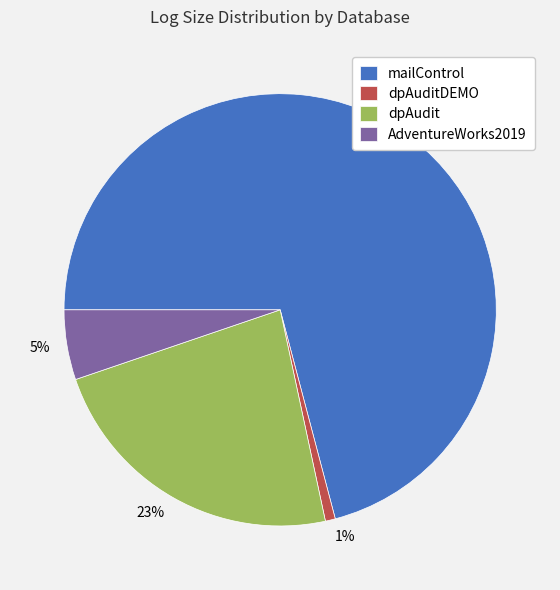

To the nearest percent, what is the average slice percentage?

25%